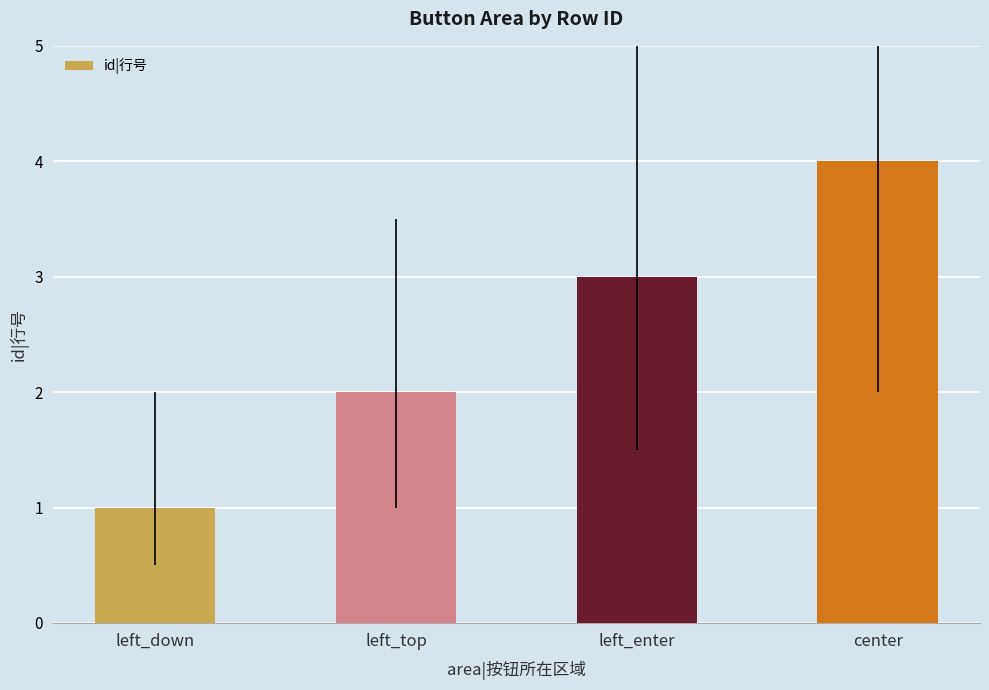

How many series are shown in this chart?

1